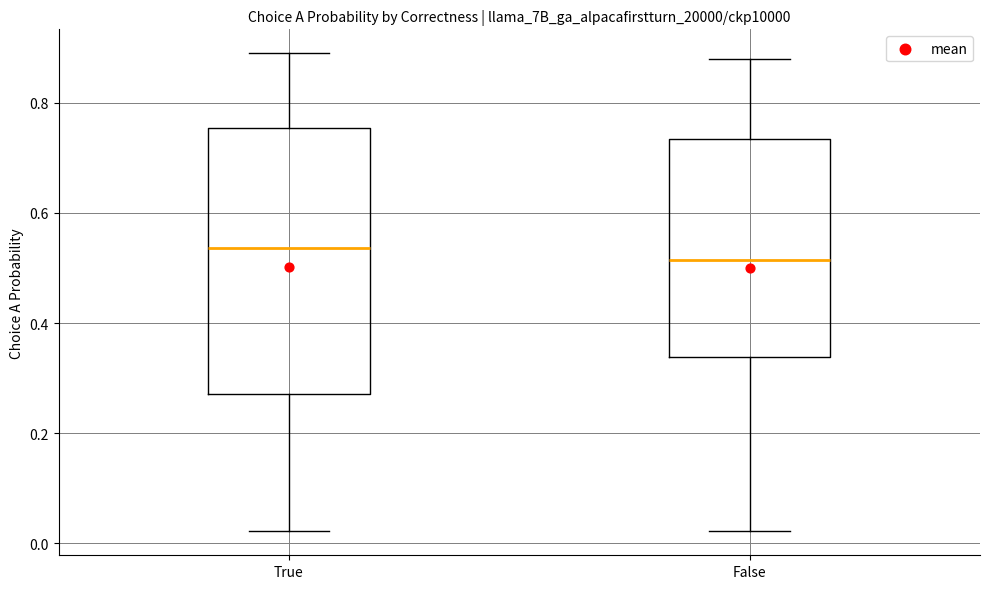

Comparing the boxes themselves (not the whiskers), which one is the tallest?

True